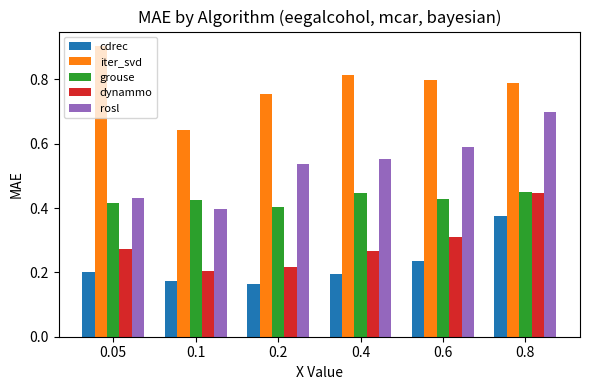

Which series has the widest spread of values?

rosl